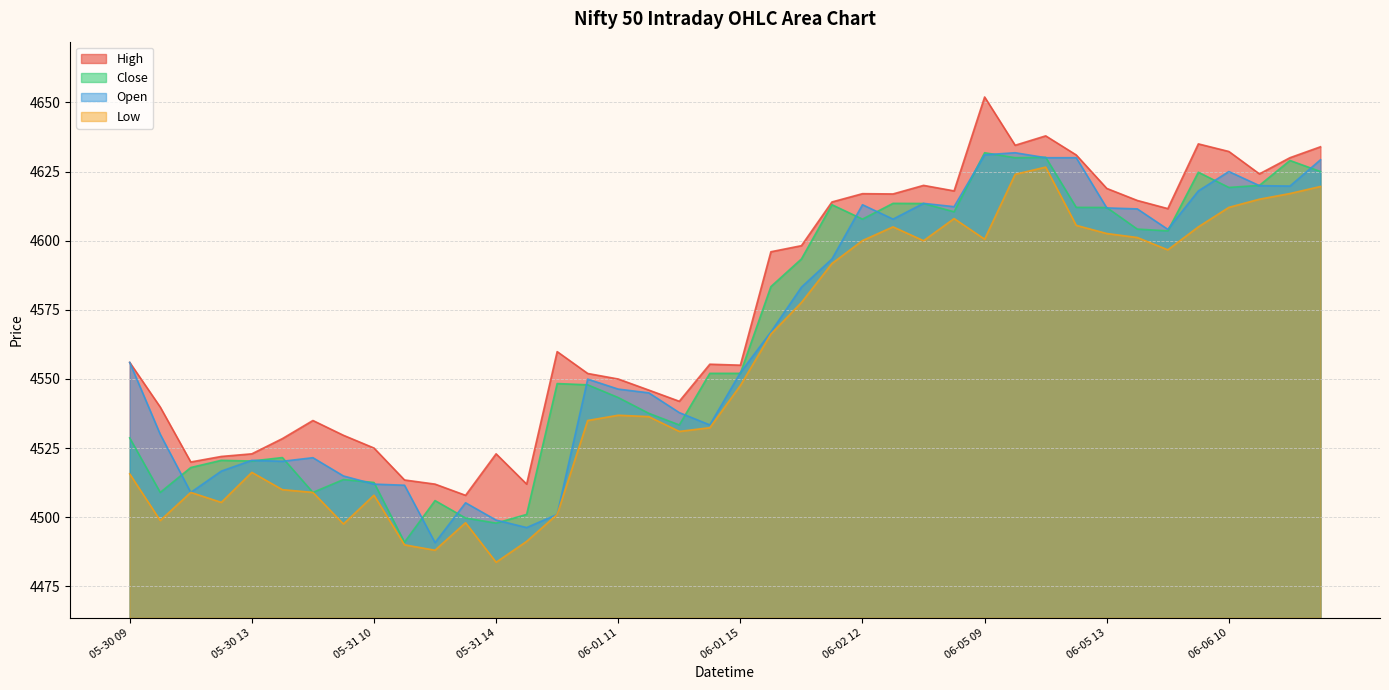

True or false: High and Low intersect in this chart.

False